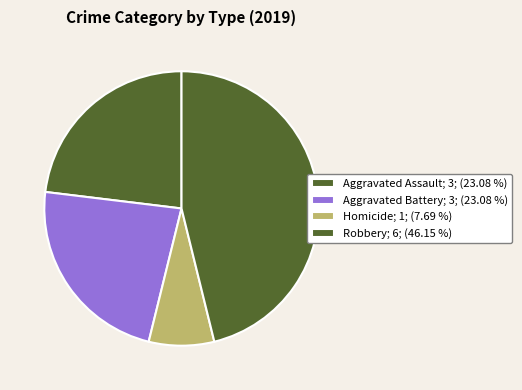

Which category has the smallest portion of the pie?

Homicide; 1; (7.69 %)